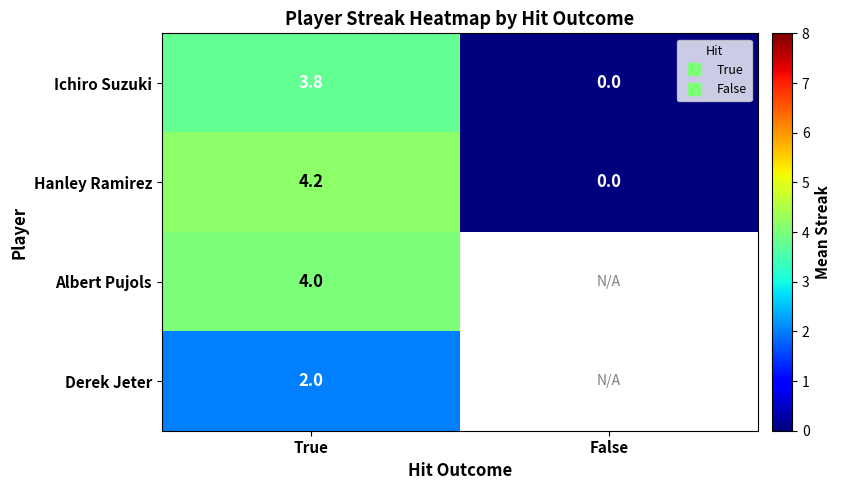

What is the minimum value for Albert Pujols?

4.0